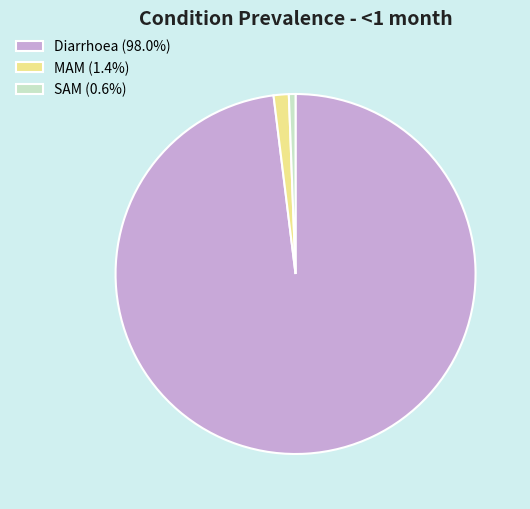

What is the majority slice?

Diarrhoea